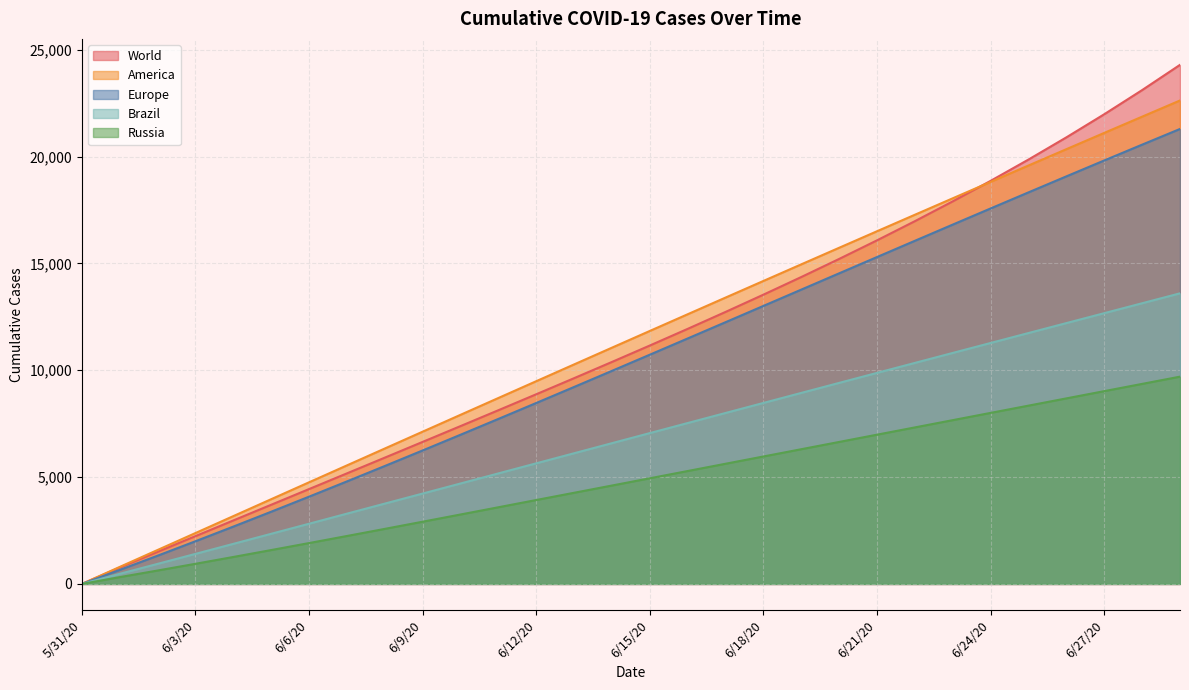

At how many categories does at least one series exceed 452?

29